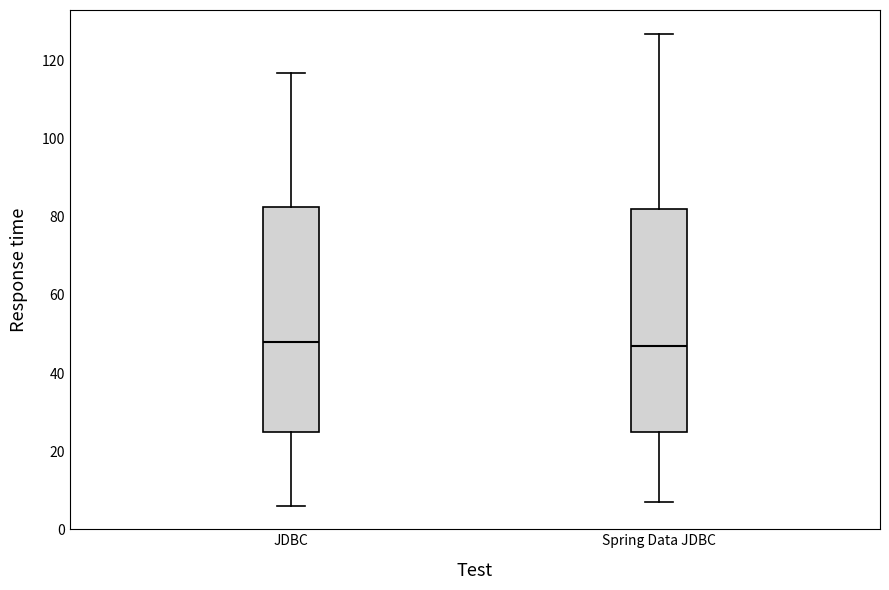

Where is the upper edge of the box for Spring Data JDBC on the y-axis? The values are not printed on the chart, so give them approximately, as read against the axis.

82